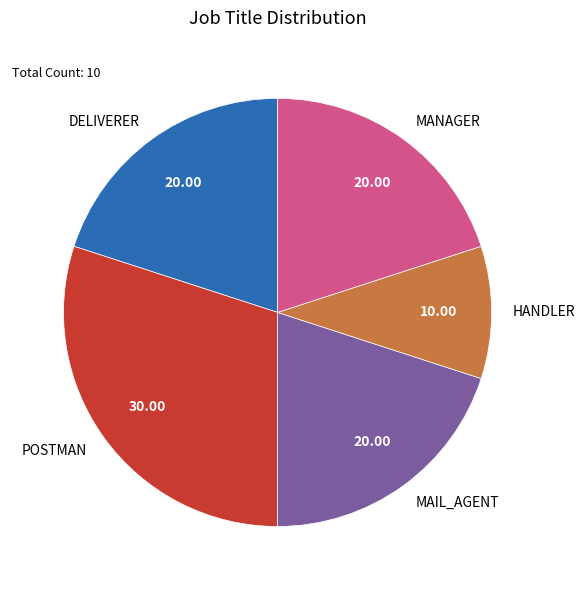

How many slices are in this pie chart?

5